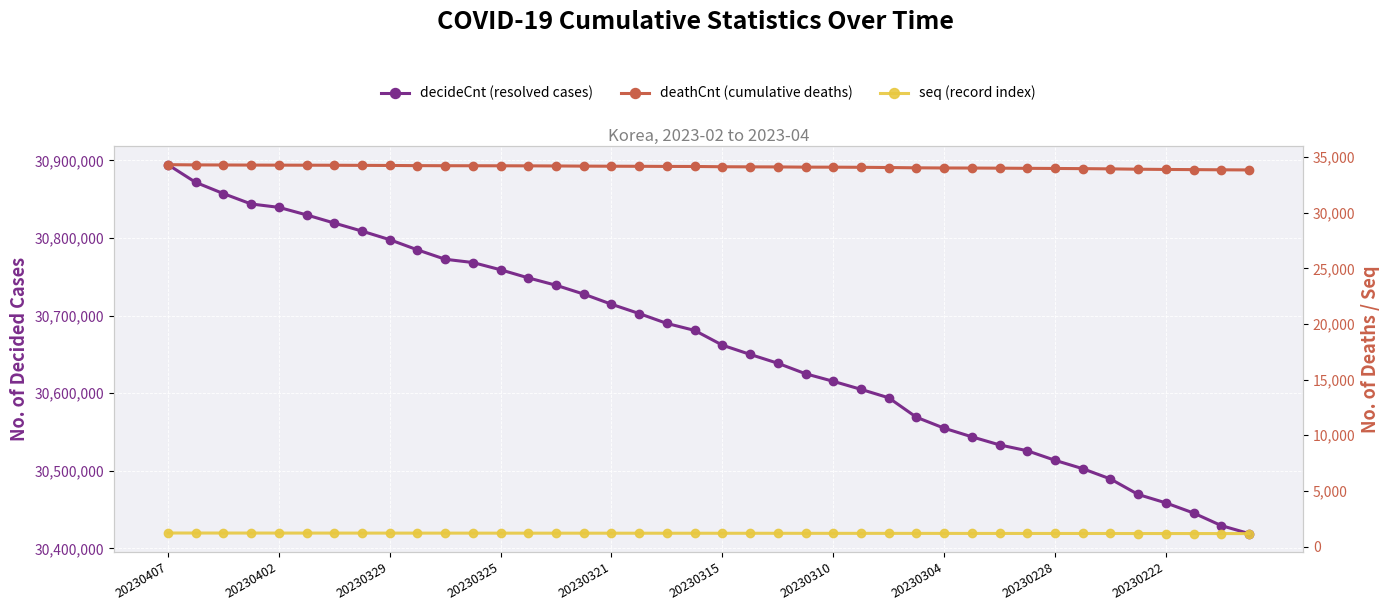

What is the value of the seq (record index) point at the 5th from the left?

1213